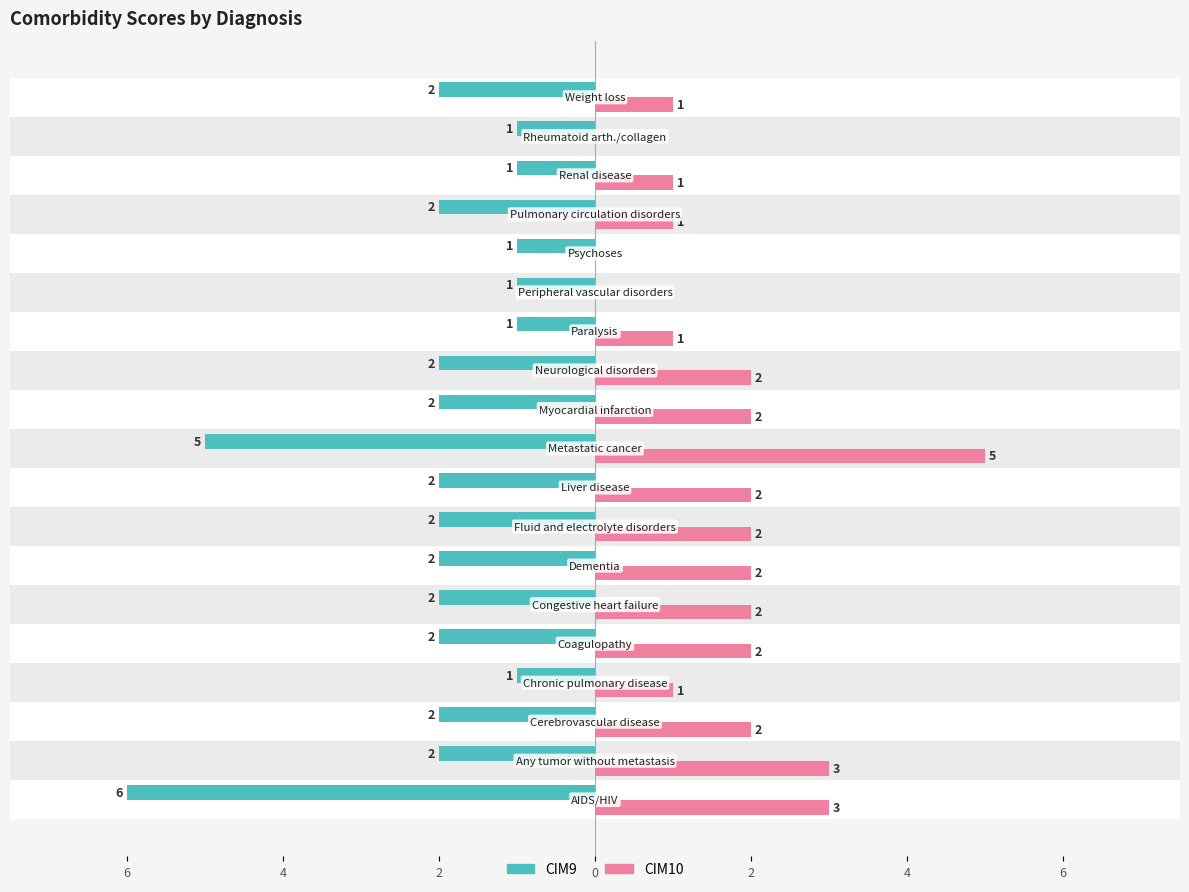

What is the difference between the second highest and second lowest values in the CIM9 series?

4